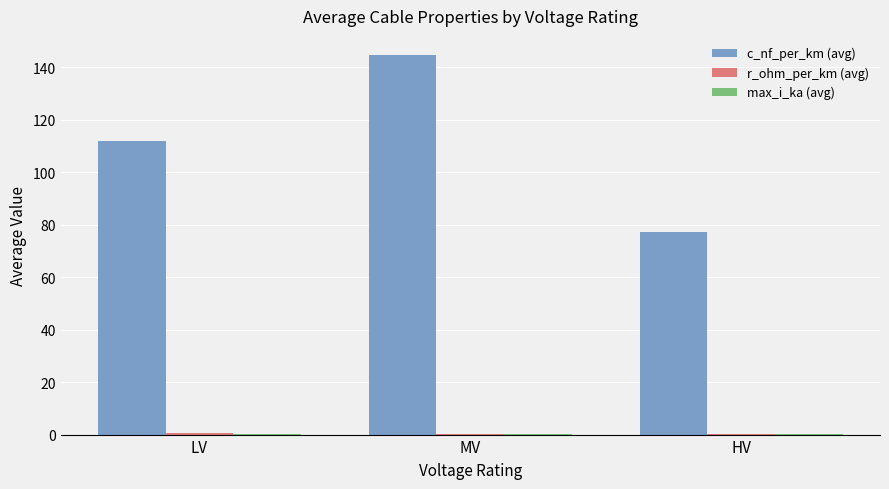

What is the sum of all c_nf_per_km (avg) values?

333.9